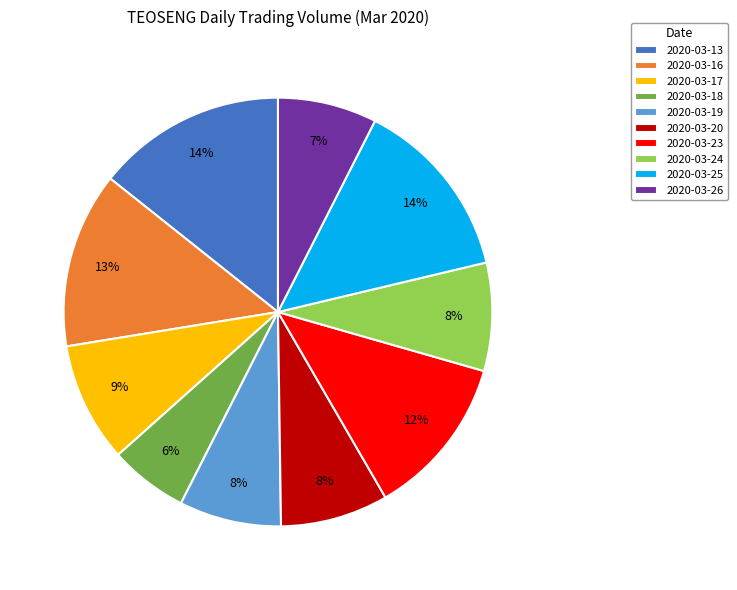

Does 2020-03-16 represent more than half of the total?

No